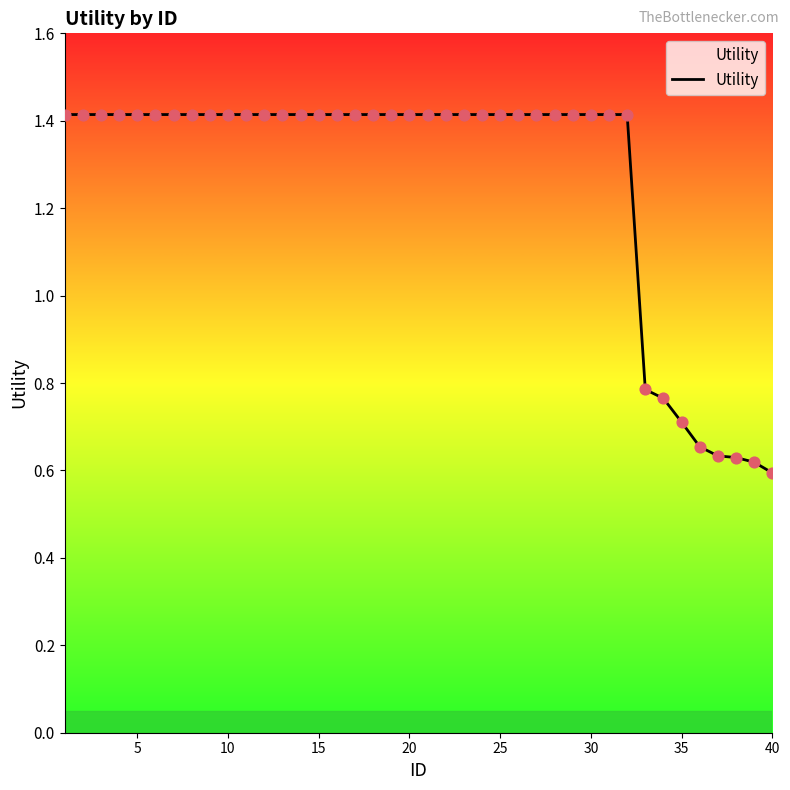

What is the maximum value shown in the chart?

1.4